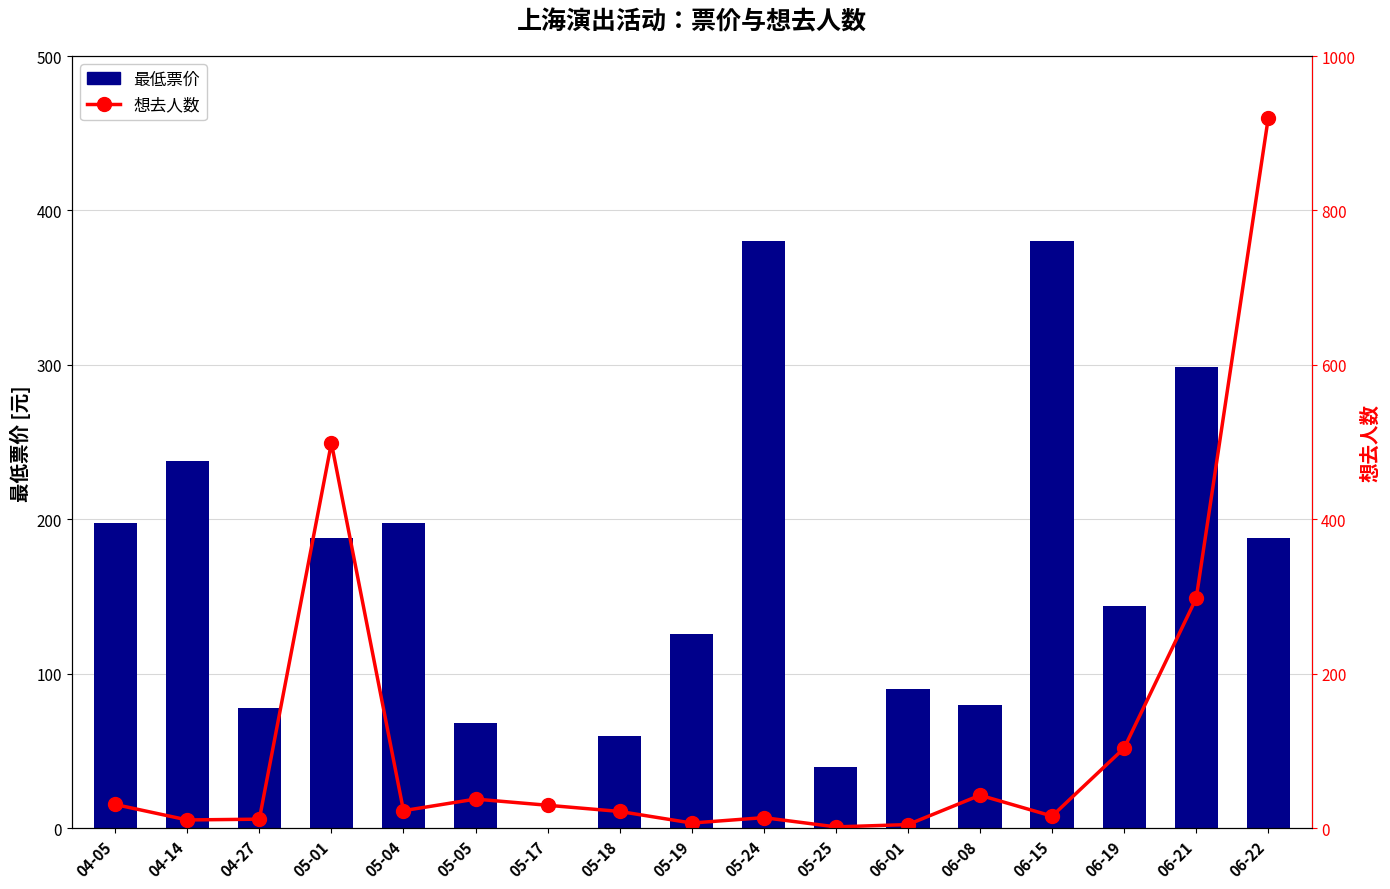

What is the difference between the maximum and minimum values in the 想去人数 series?

918